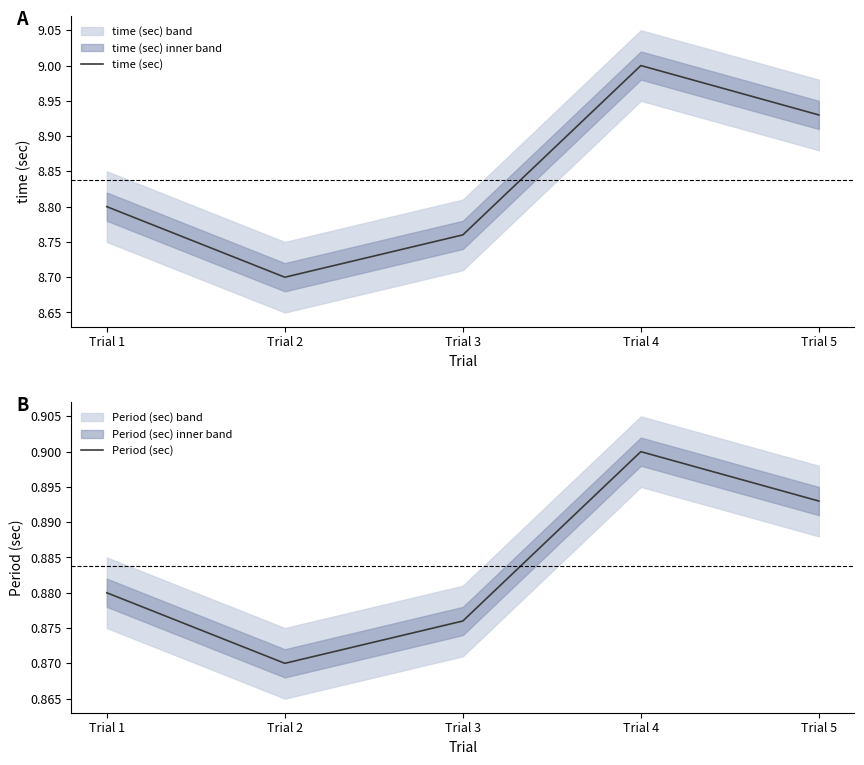

Which series changed the most between Trial 3 and Trial 5?

time (sec)